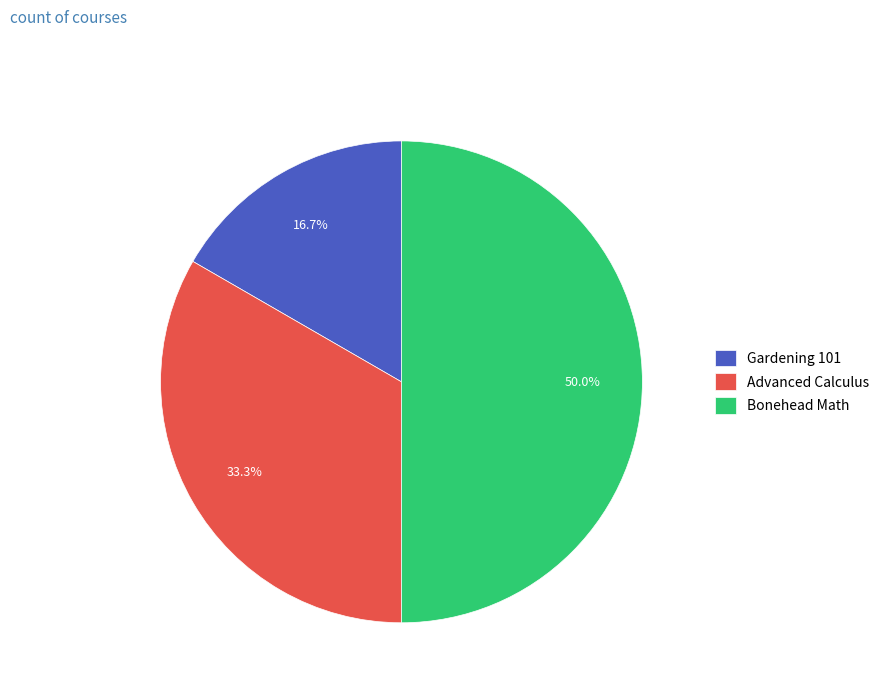

Does Gardening 101 account for over 50% of the chart?

No